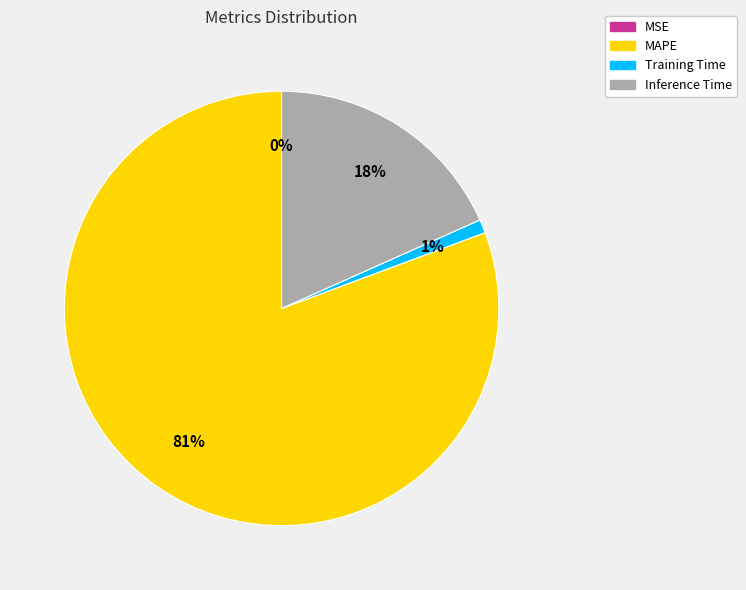

The Inference Time slice represents 18% of the pie. True or false?

True